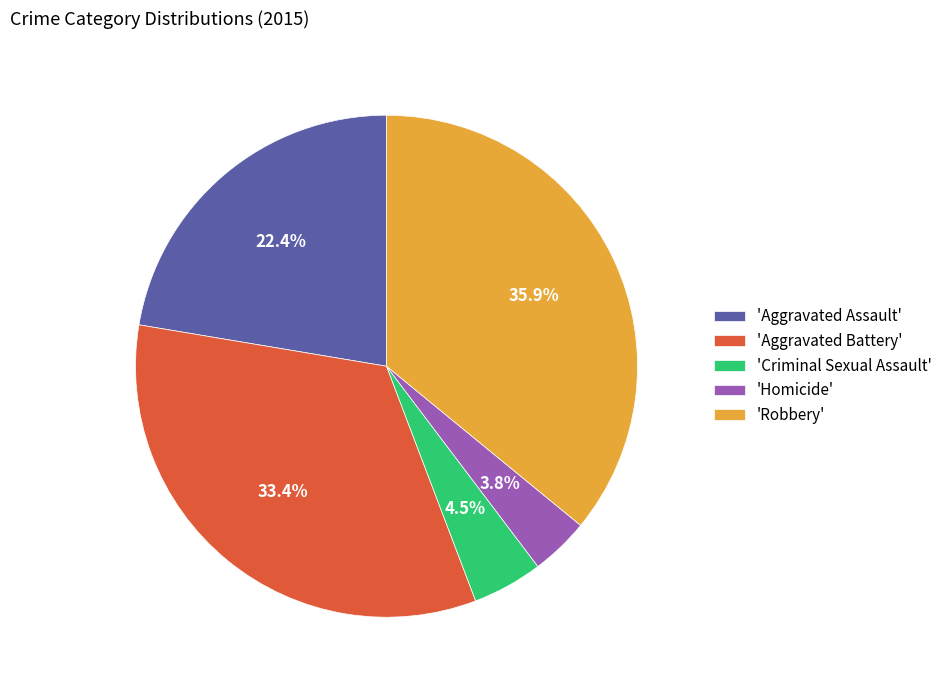

What percentage is NOT represented by 'Aggravated Assault'?

77.6%